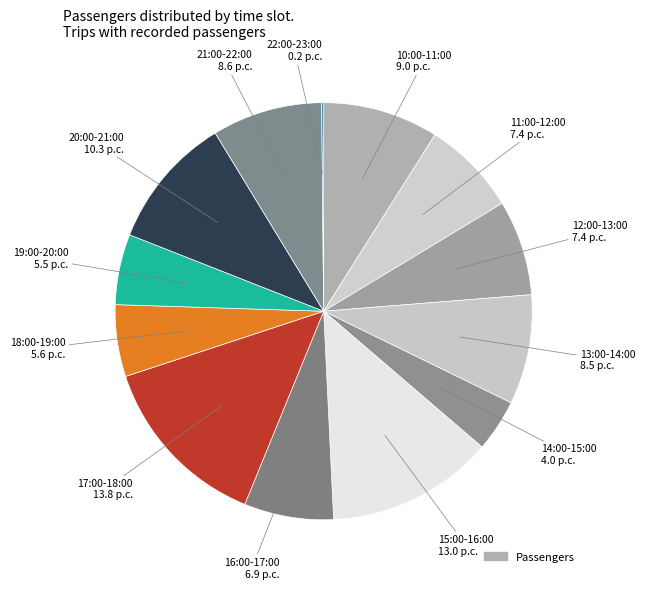

Which slice is the largest?

17:00-18:00